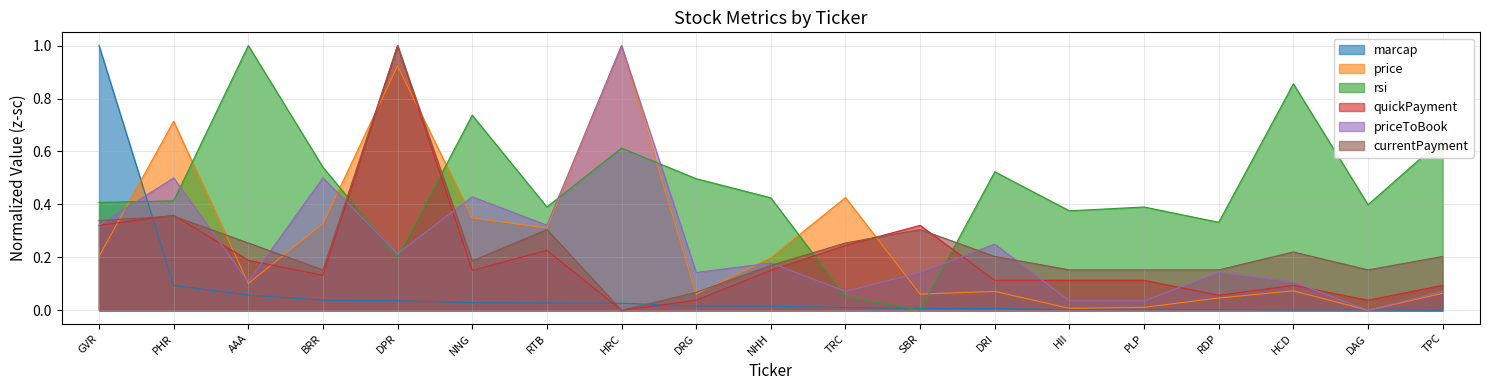

What value does the price series have at NNG?

0.3